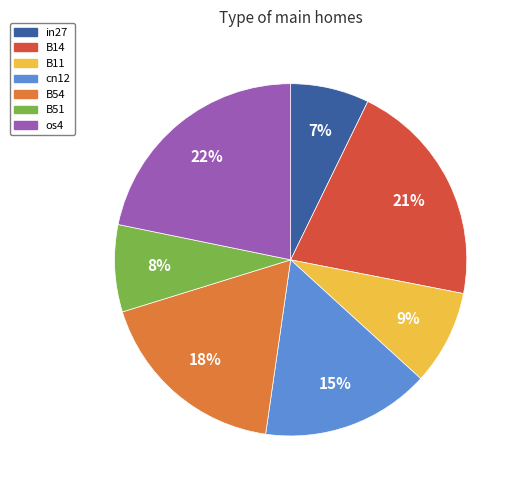

Combined, do cn12 and B54 account for over 50%?

No